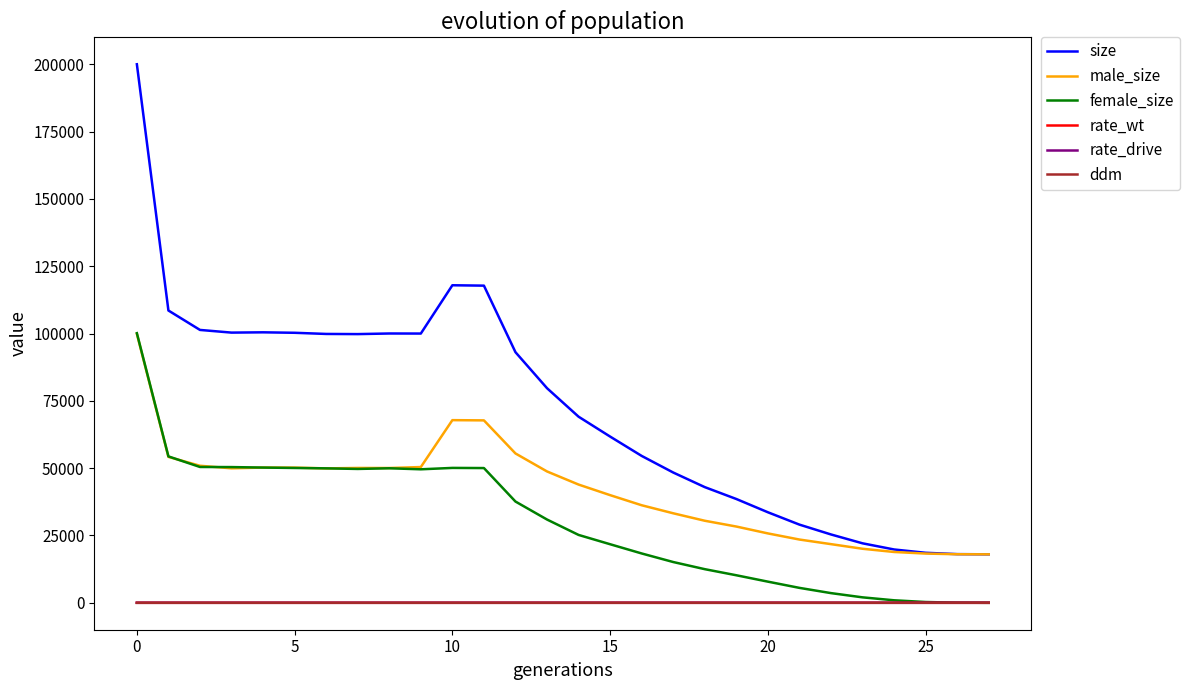

Which series has the largest total across all categories?

size